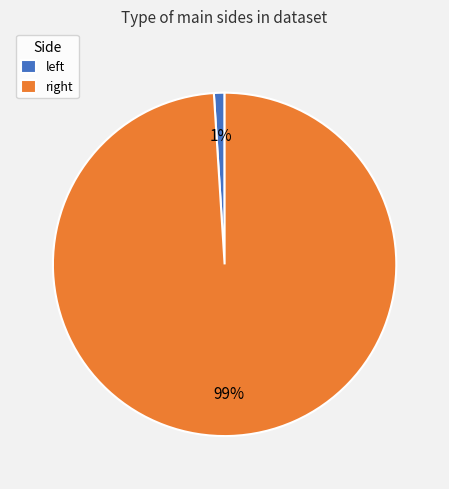

To the nearest percent, what is the average slice percentage?

50%